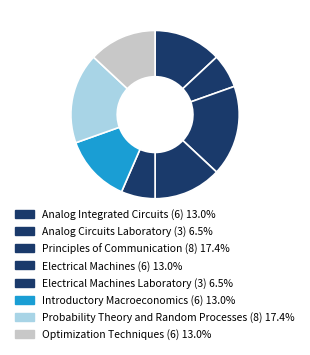

To the nearest percent, what is the difference between the largest and smallest slice percentages?

11%